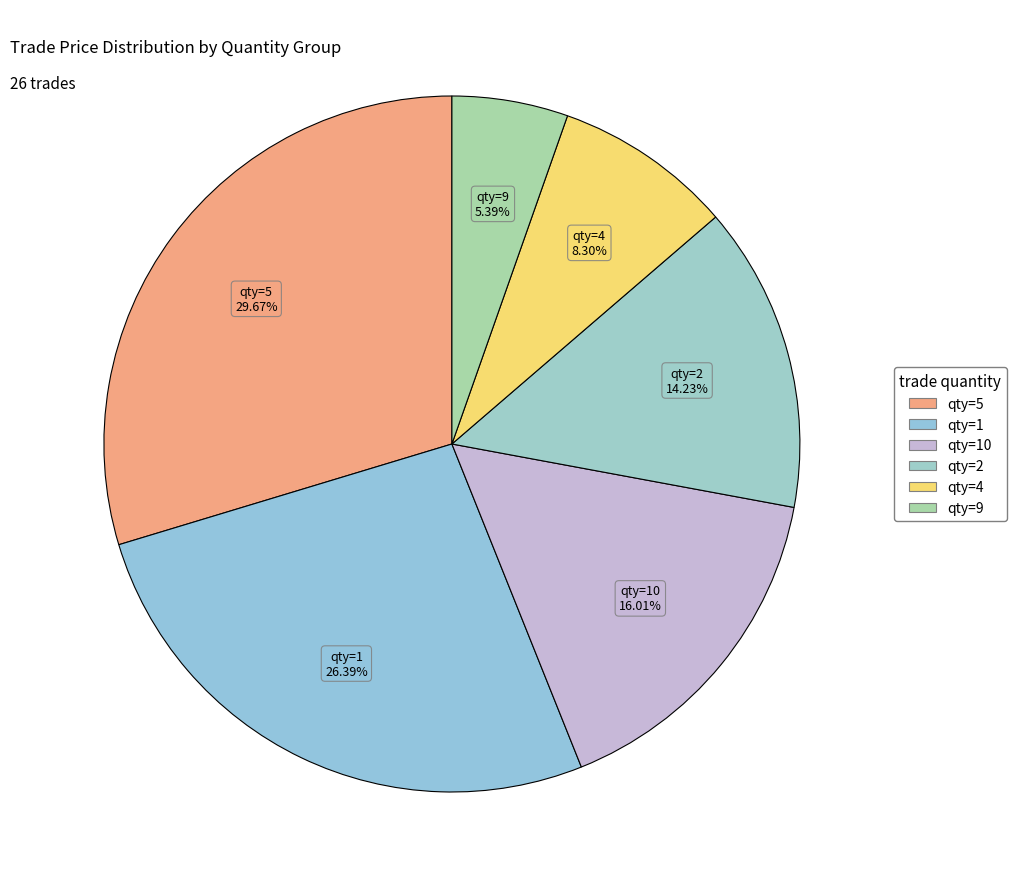

Count the number of slices in the pie.

6